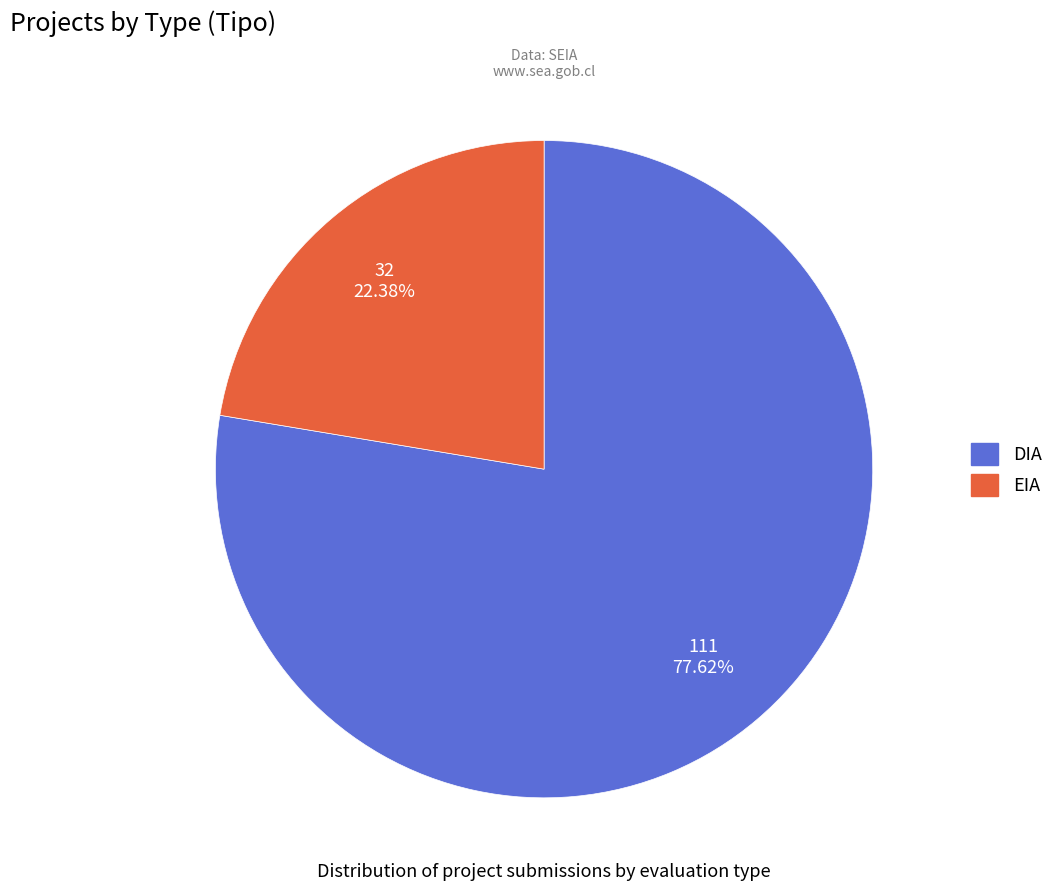

What percentage is NOT represented by EIA?

77.6%